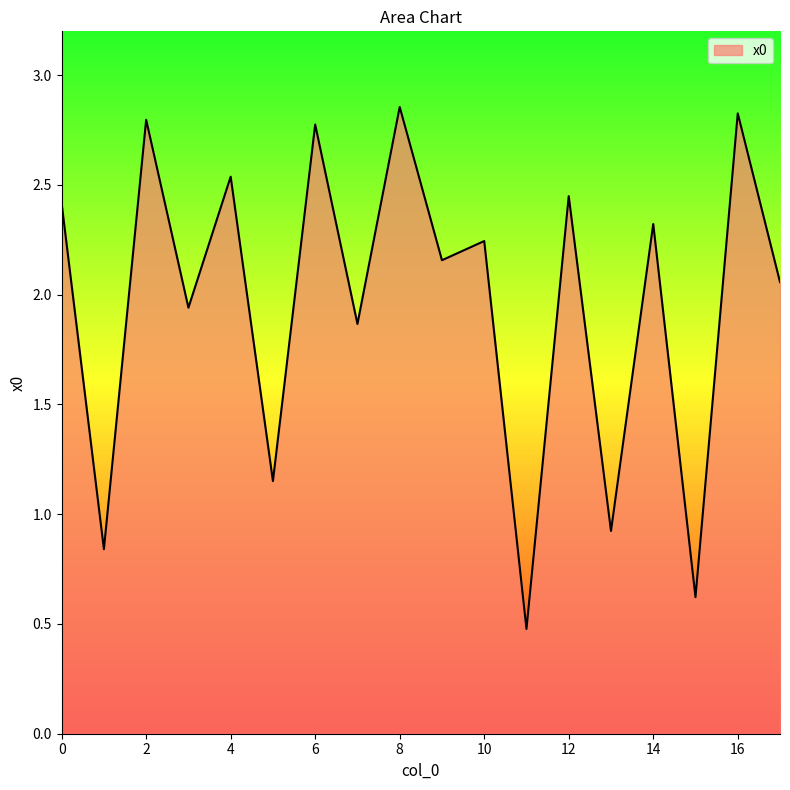

What is the minimum value shown in the chart?

0.5